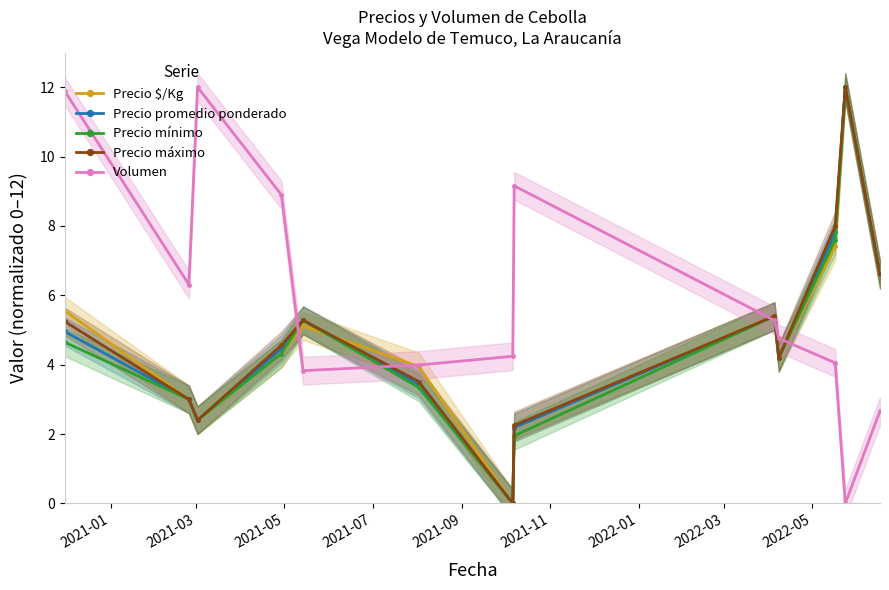

True or false: Precio mínimo and Volumen intersect in this chart.

True